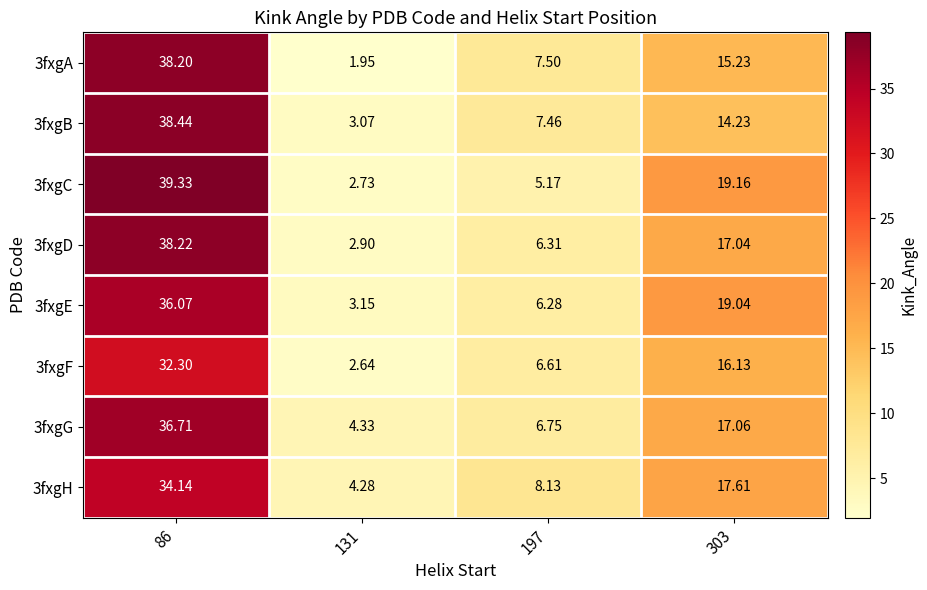

Is the value of 3fxgA at 131 greater than the value of 3fxgG at 197?

No